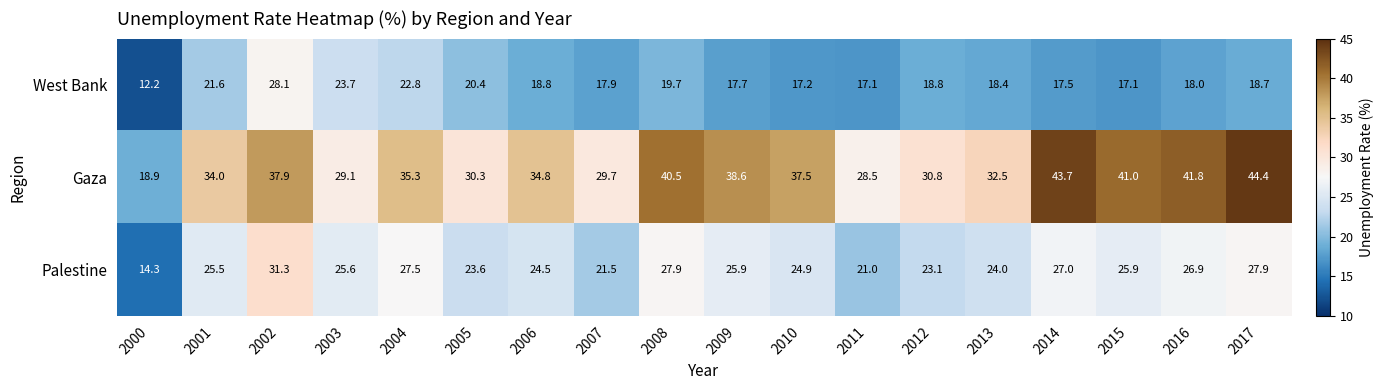

List the series in order of their overall mean, highest first.

Gaza, Palestine, West Bank